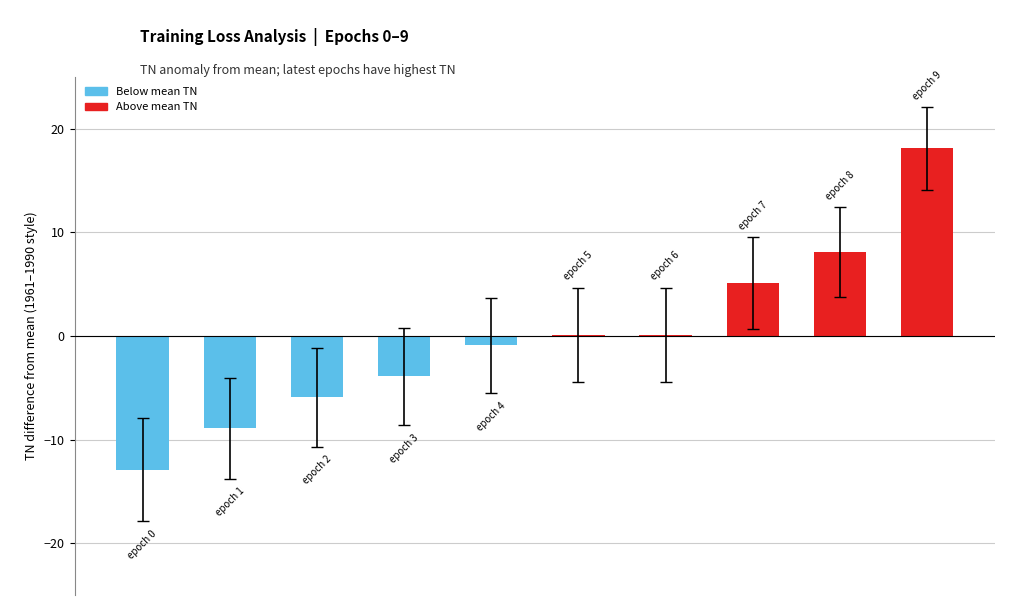

How many series are shown in this chart?

1